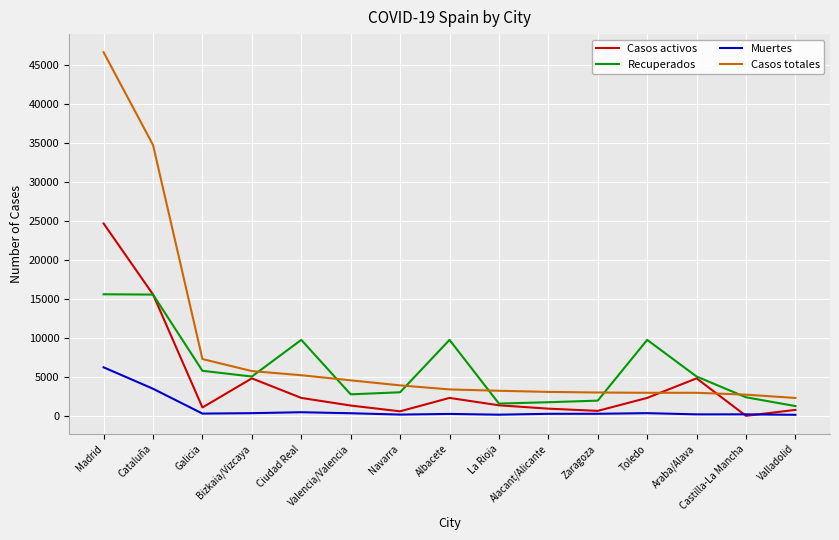

Rank the series by their maximum value, from highest to lowest.

Casos totales, Casos activos, Recuperados, Muertes